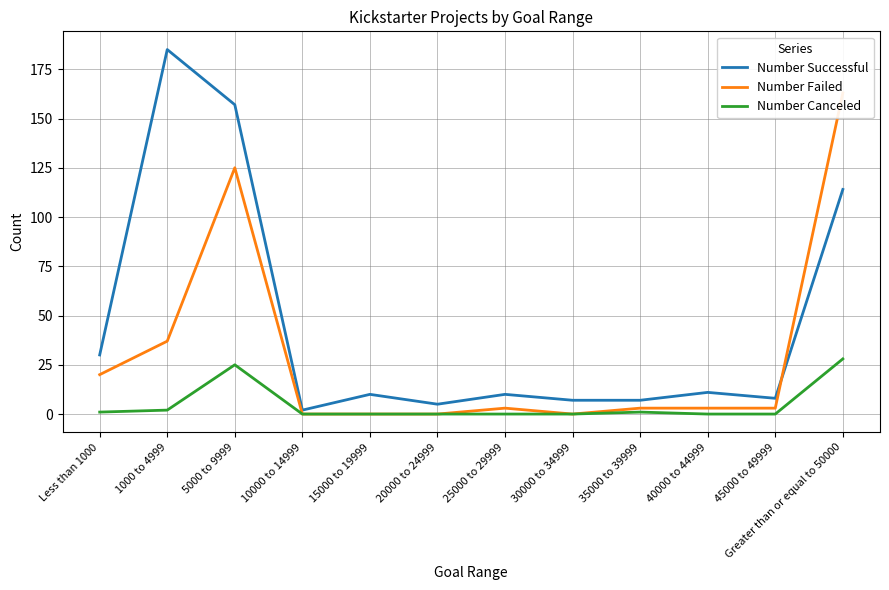

Reading right to left, extract all data points from this chart.

Number Successful: Greater than or equal to 50000=114	45000 to 49999=8	40000 to 44999=11	35000 to 39999=7	30000 to 34999=7	25000 to 29999=10	20000 to 24999=5	15000 to 19999=10	10000 to 14999=2	5000 to 9999=157	1000 to 4999=185	Less than 1000=30
Number Failed: Greater than or equal to 50000=163	45000 to 49999=3	40000 to 44999=3	35000 to 39999=3	30000 to 34999=0	25000 to 29999=3	20000 to 24999=0	15000 to 19999=0	10000 to 14999=0	5000 to 9999=125	1000 to 4999=37	Less than 1000=20
Number Canceled: Greater than or equal to 50000=28	45000 to 49999=0	40000 to 44999=0	35000 to 39999=1	30000 to 34999=0	25000 to 29999=0	20000 to 24999=0	15000 to 19999=0	10000 to 14999=0	5000 to 9999=25	1000 to 4999=2	Less than 1000=1